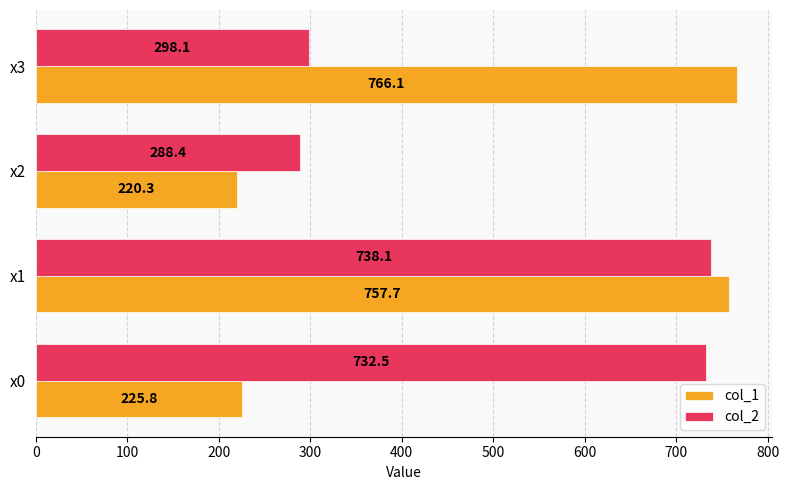

List the series in order of their peak value, highest first.

col_1, col_2